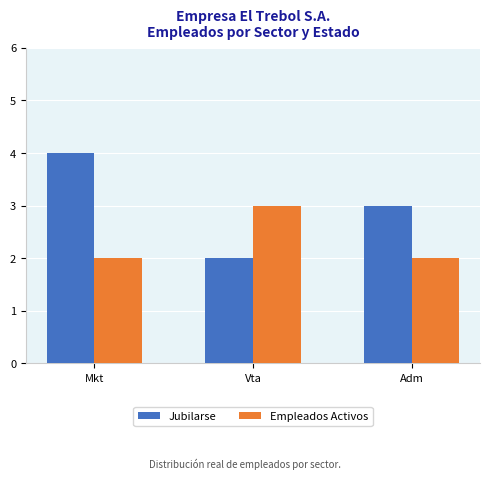

Which series has the widest spread of values?

Jubilarse